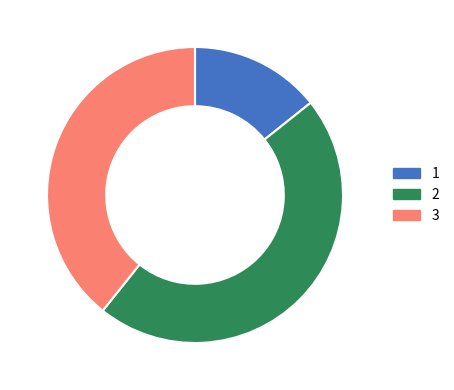

Does any single category account for the majority?

No